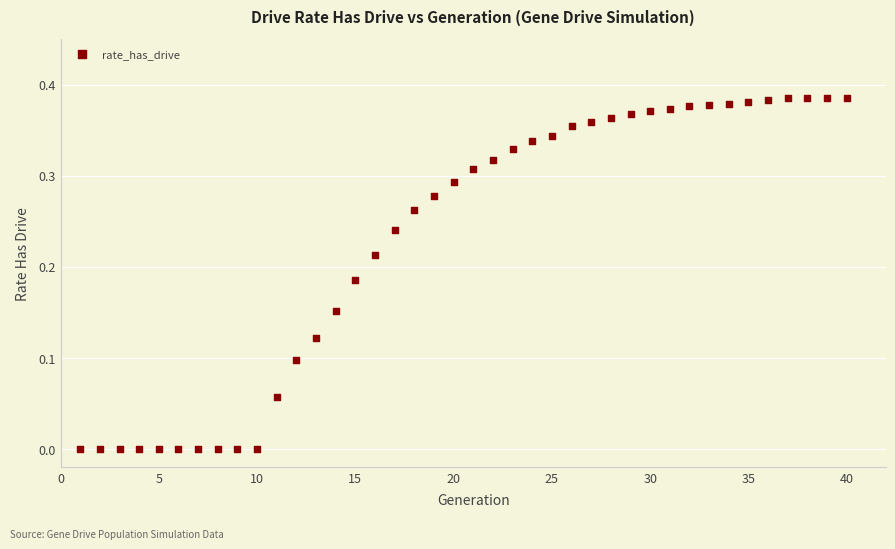

What is the range of X values (max minus min)?

39.0